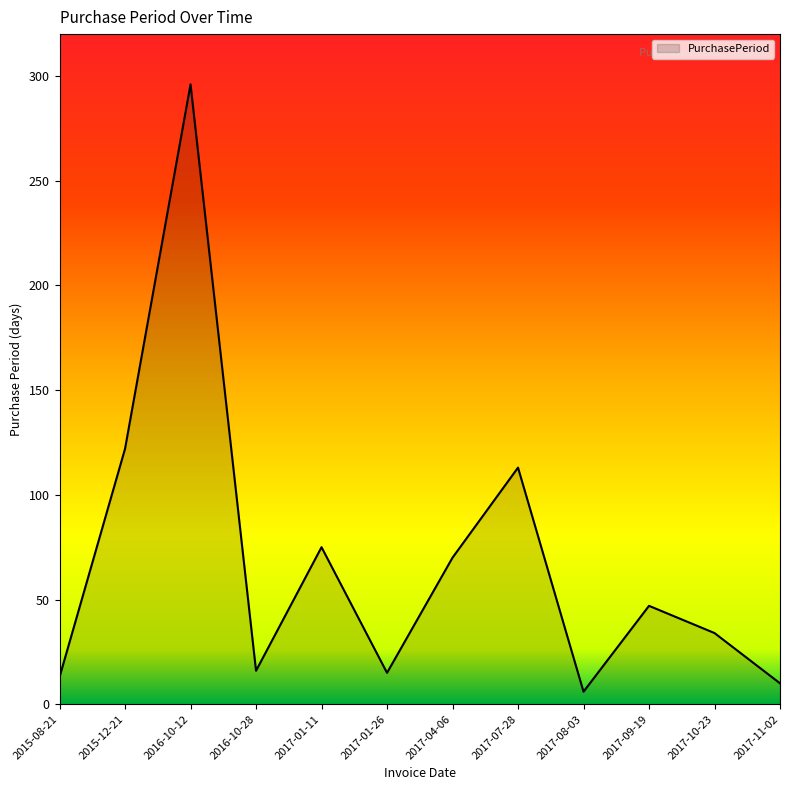

What is the difference between the values at 2015-12-21 and 2017-10-23?

88